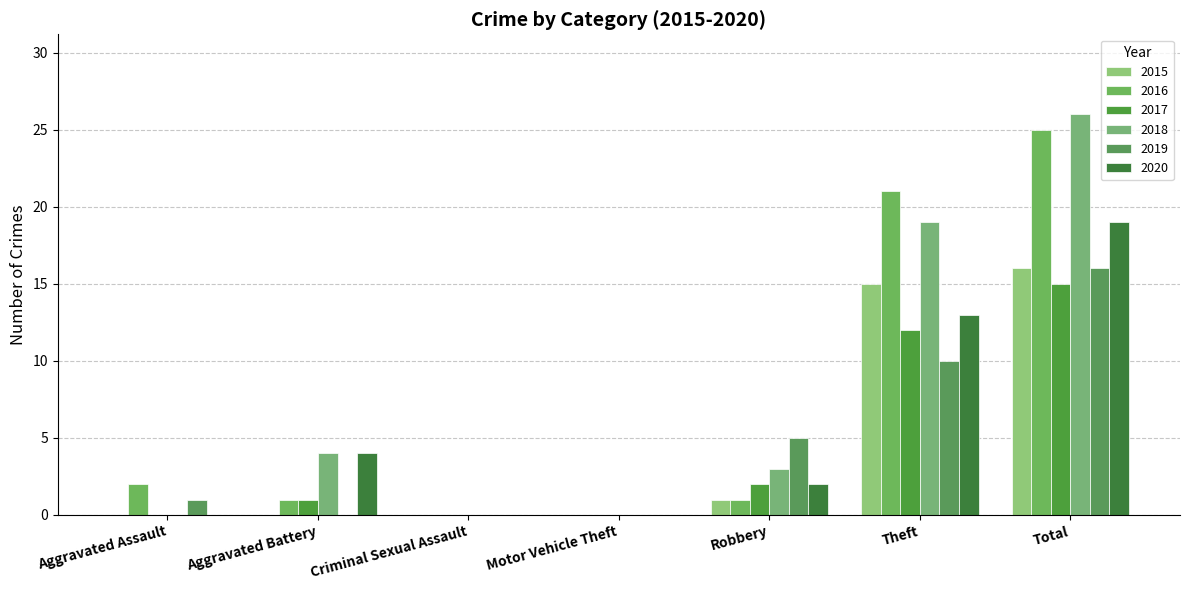

Rank the series at Theft from lowest to highest value.

2019, 2017, 2020, 2015, 2018, 2016